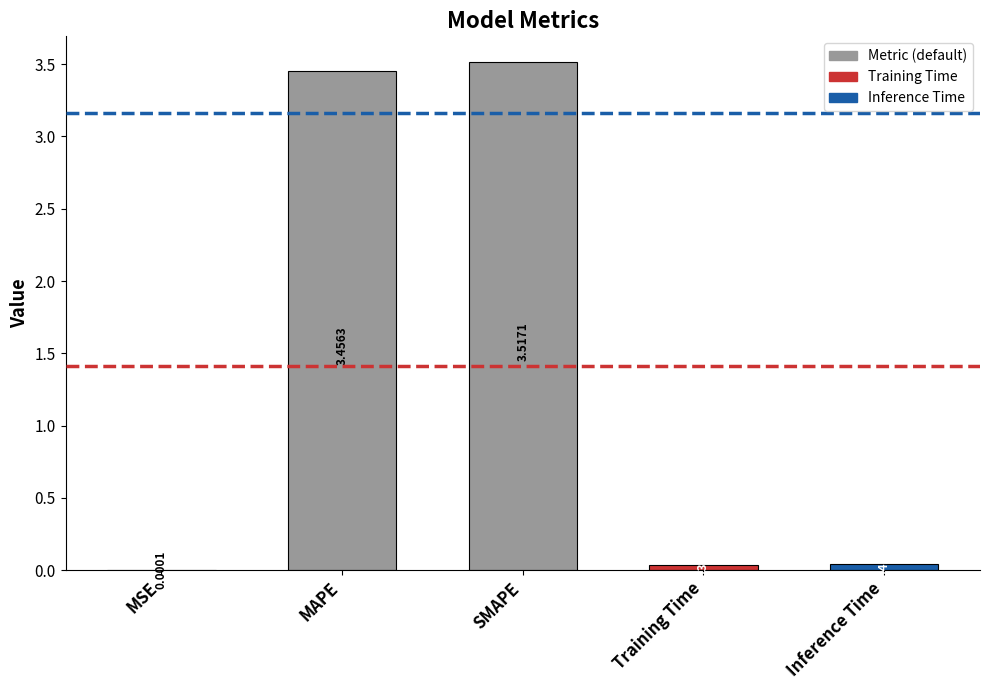

Which label corresponds to the largest value in the chart?

SMAPE